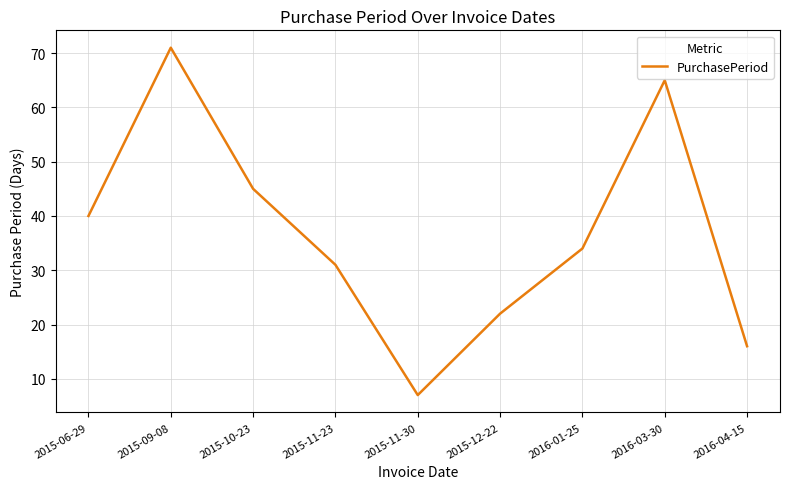

What is the sum of all values?

331